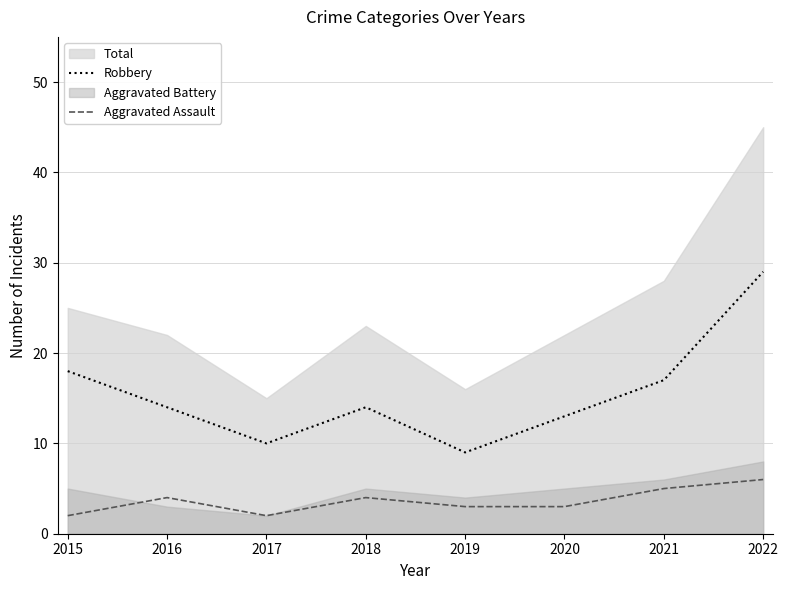

The Robbery series shows 14 at 2016. True or false?

True